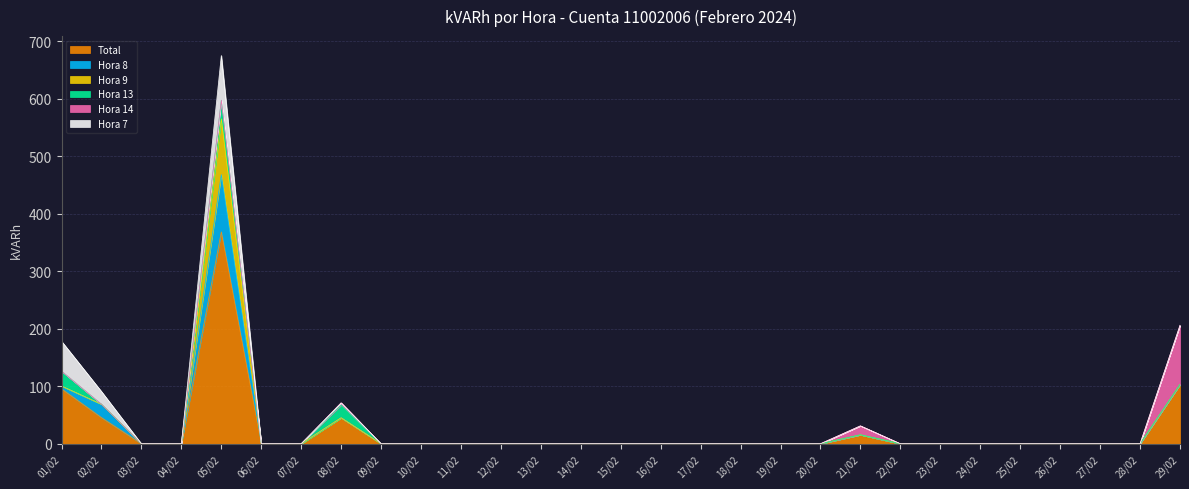

List the series in order of their peak value, highest first.

Total, Hora 14, Hora 8, Hora 9, Hora 7, Hora 13